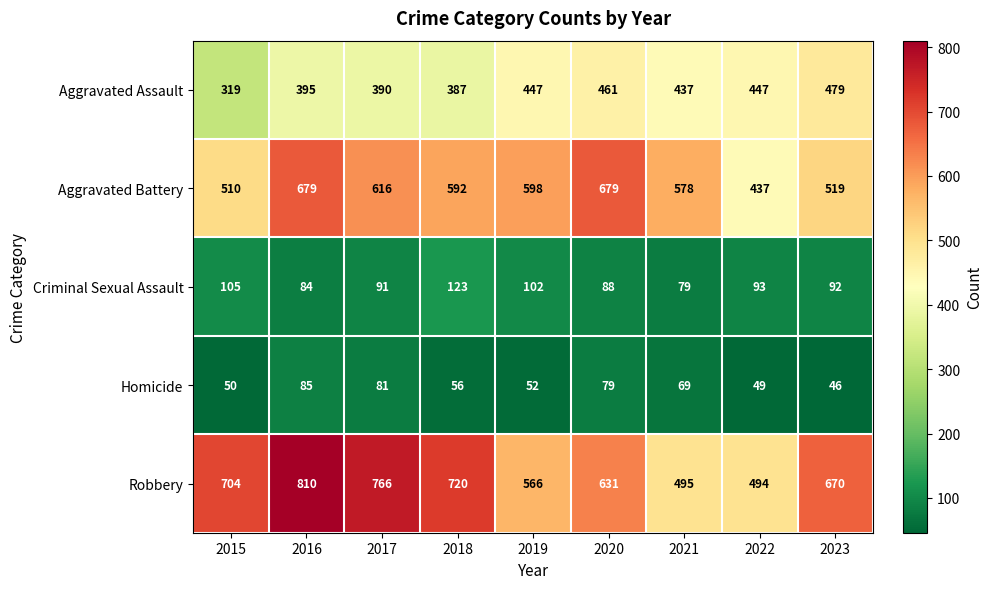

The value of Aggravated Assault at 2018 is 620. True or false?

False